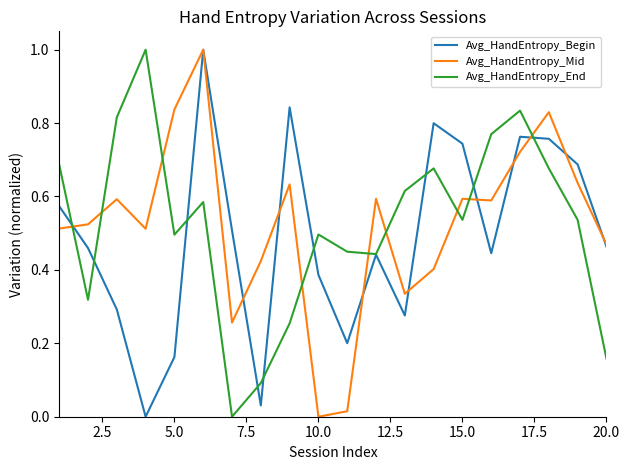

What is the maximum value shown in the chart?

1.0